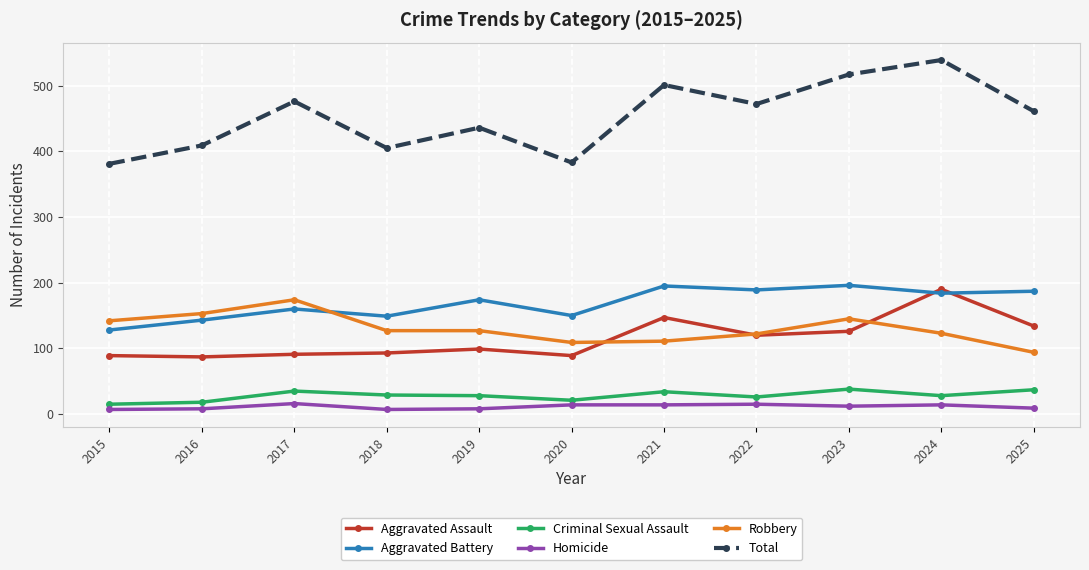

How many values in the Aggravated Assault series are below 99?

5